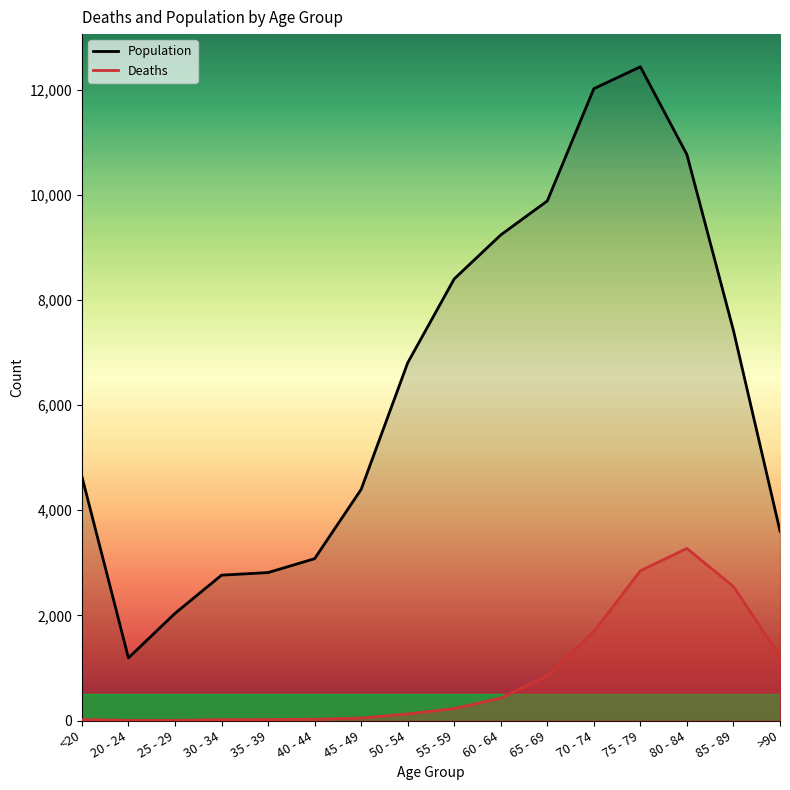

At which label is Deaths closest to 1638?

70 - 74